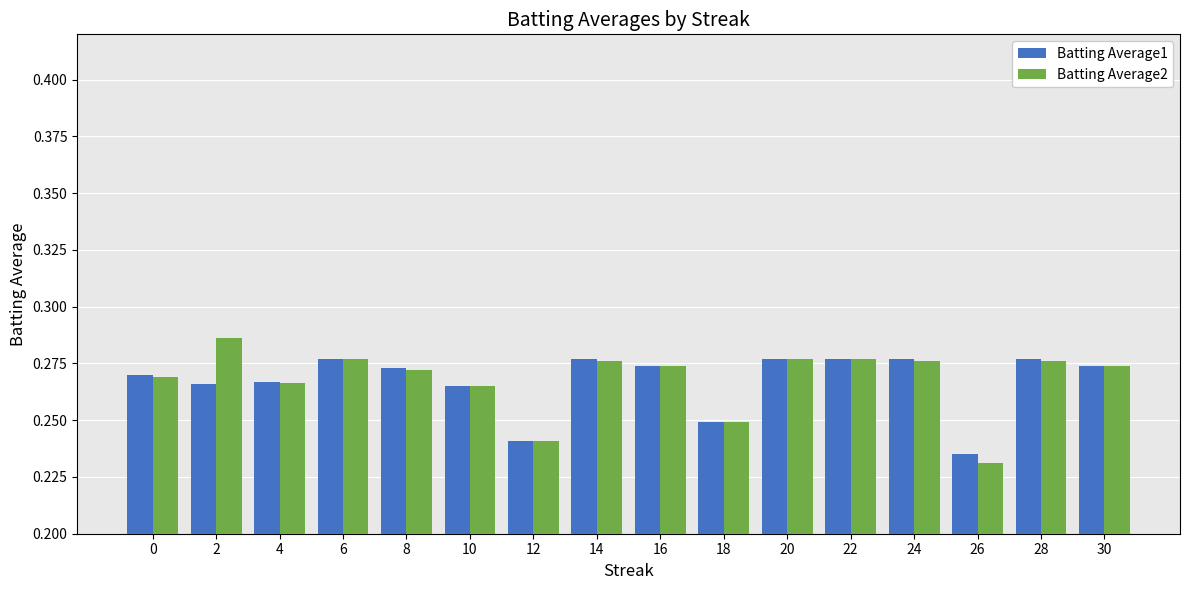

Is the value of Batting Average2 at 24 greater than the value of Batting Average1 at 4?

Yes